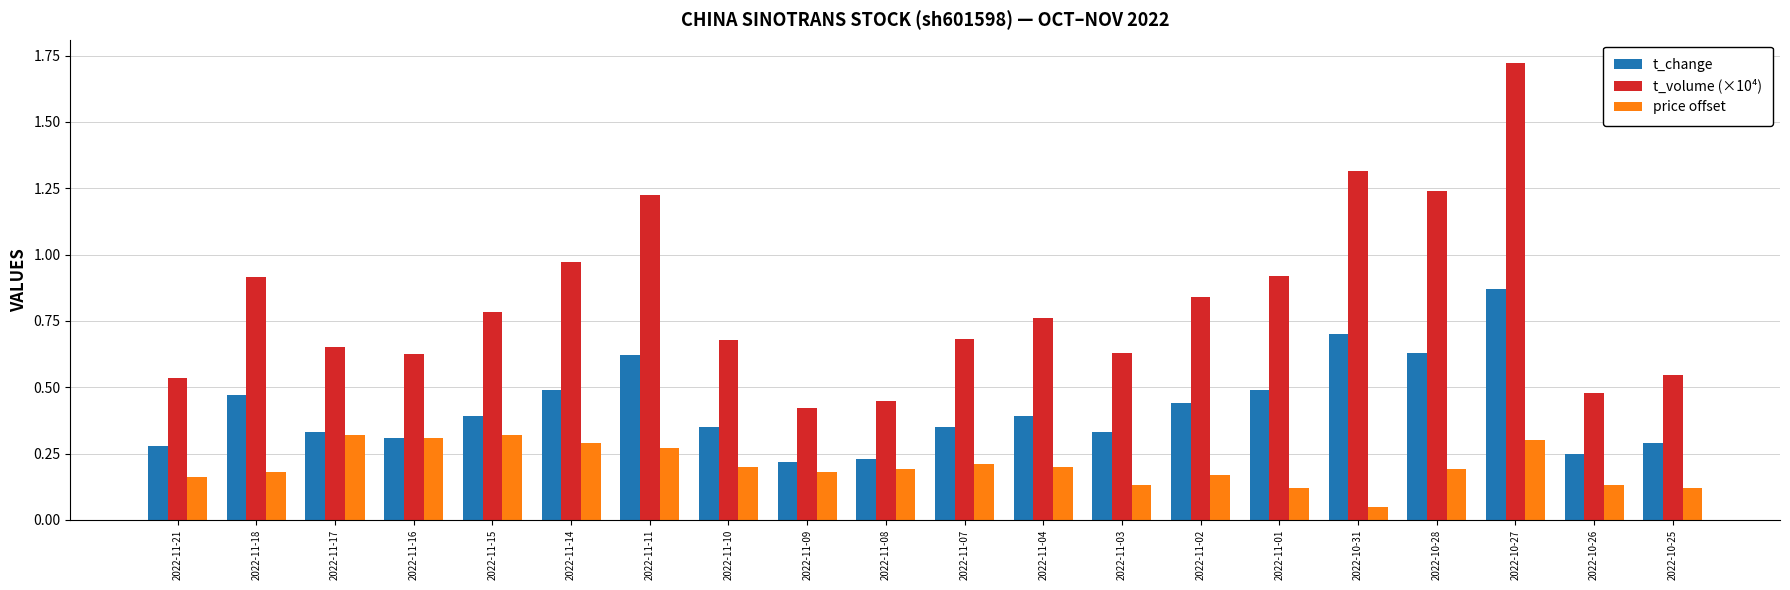

What is the label of the 17th bar from the left?

2022-10-28